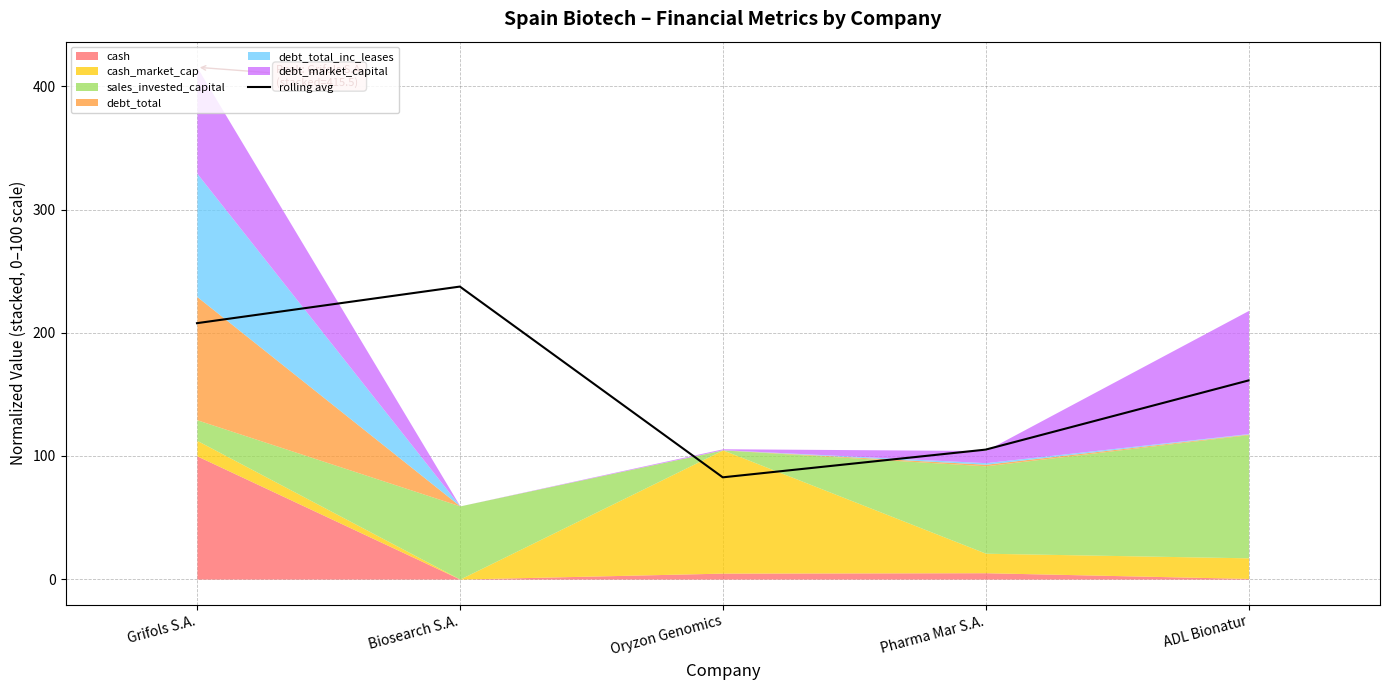

What is the label of the 5th point from the left?

ADL Bionatur